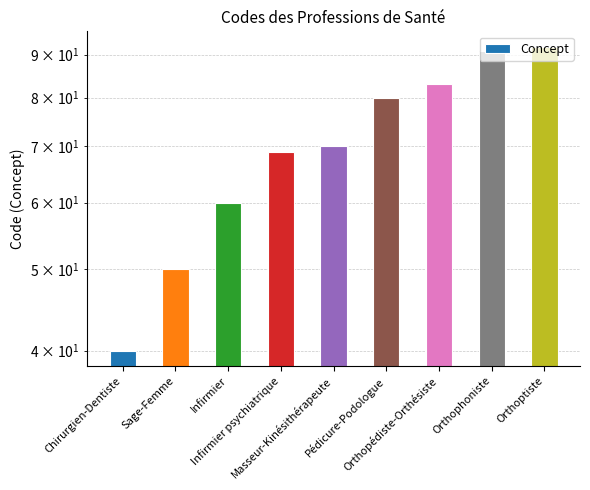

What is the average value?

71